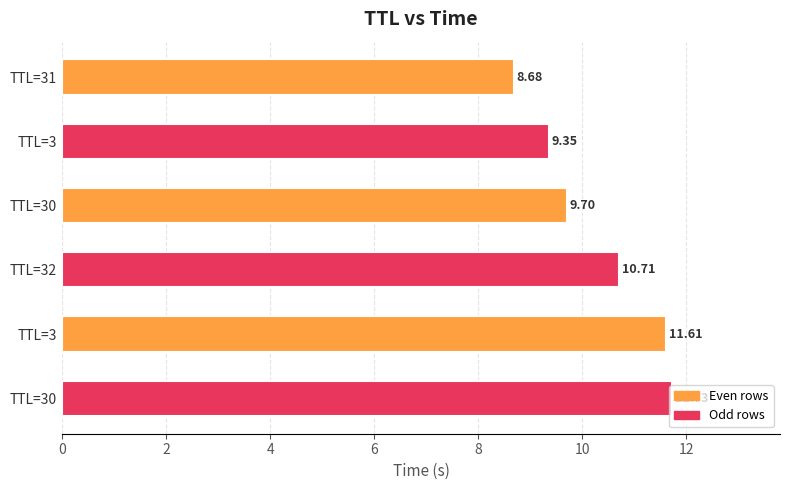

Does the chart contain any negative values?

No